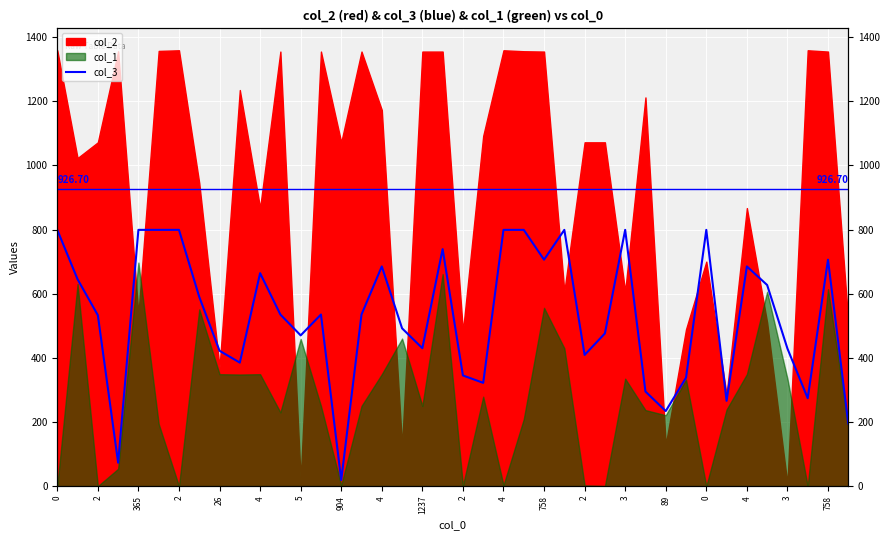

Reading right to left, extract all data points from this chart.

195	706	274	429	627	685	266	799	338	234	295	799	476	409	799	706	799	799	322	345	739	430	492	685	535	19	535	470	535	664	385	422	590	799	799	799	73	533	645	799